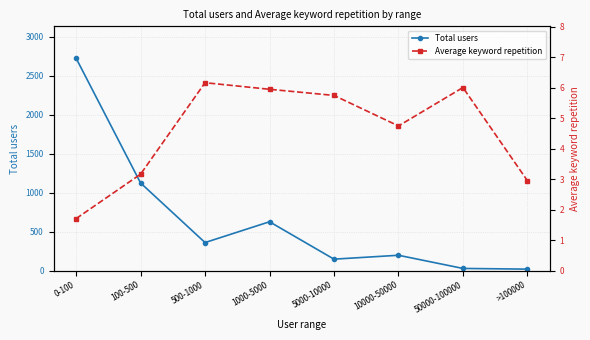

Where is Average keyword repetition nearest to the value 3?

>100000